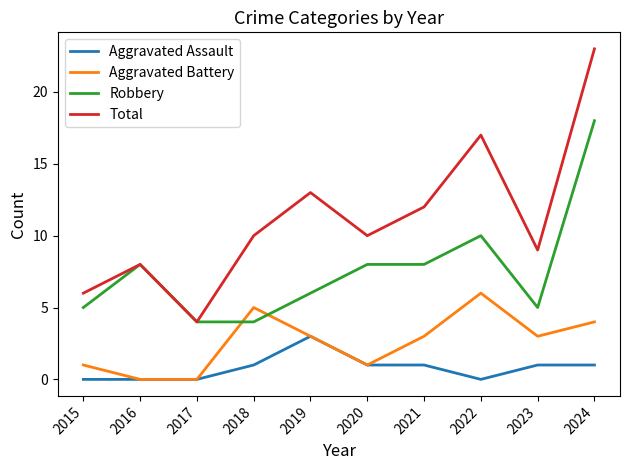

The value of Aggravated Battery at 2021 is 5. True or false?

False